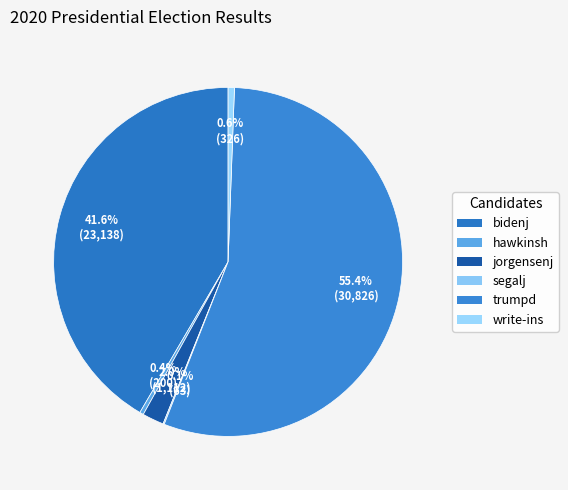

The write-ins slice represents 11% of the pie. True or false?

False